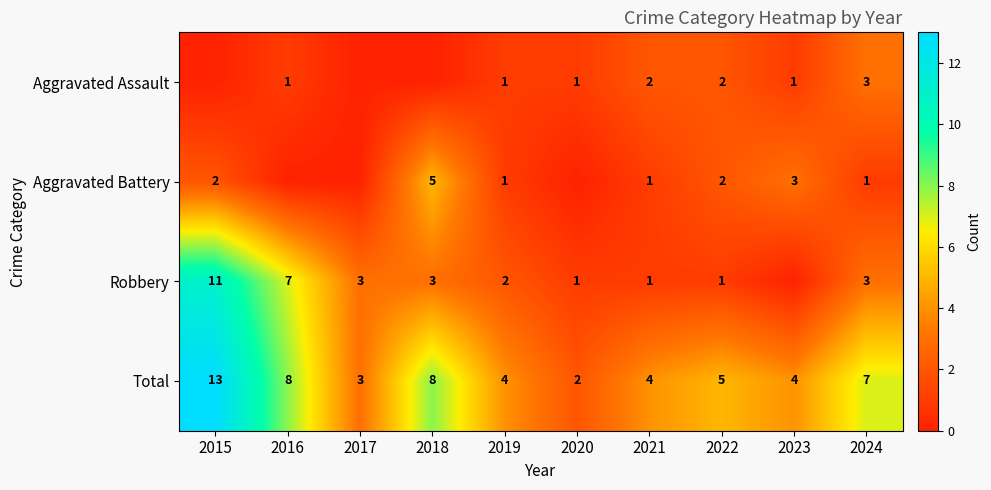

How many categories are shown in the chart?

10